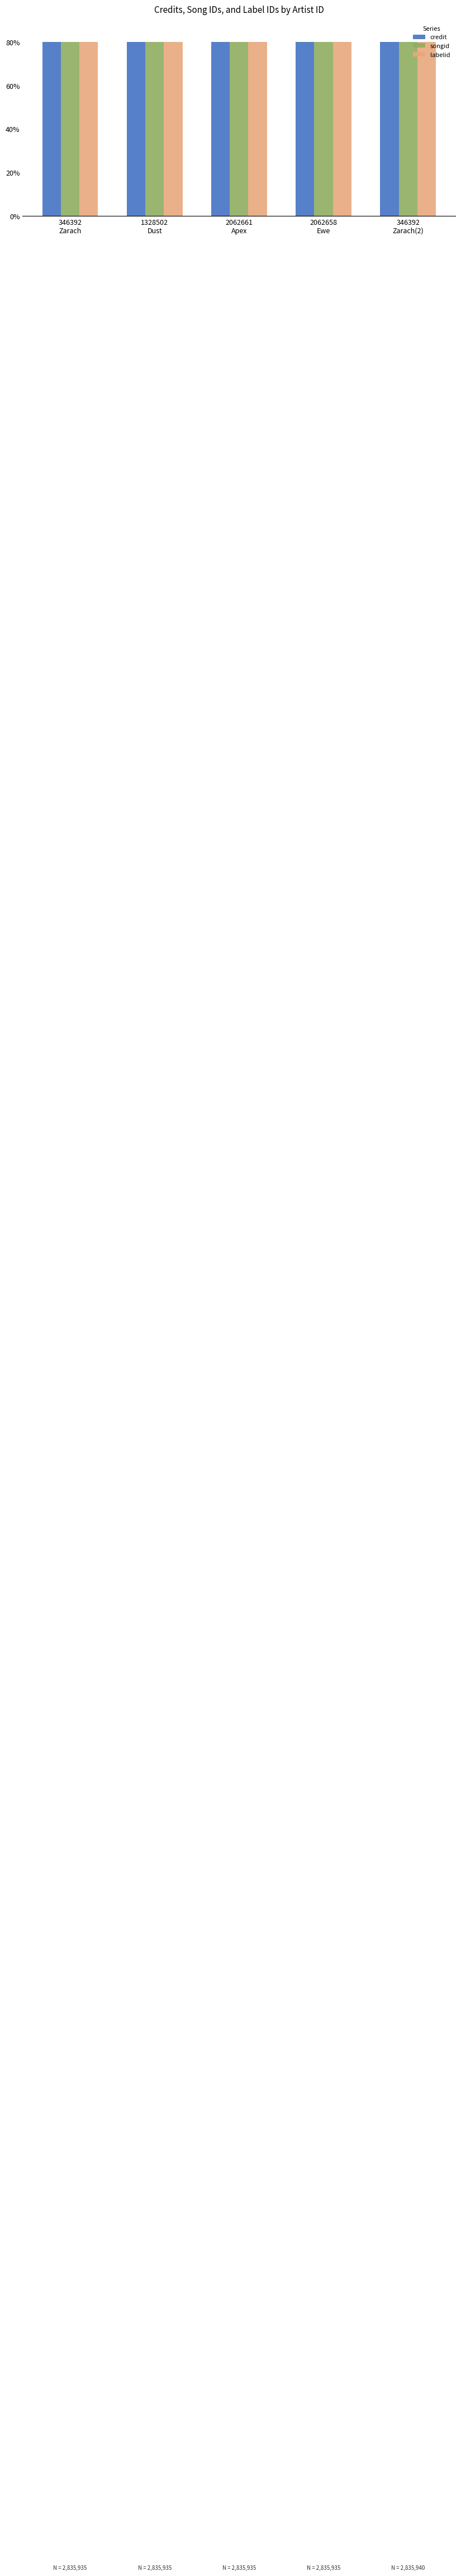

What is the minimum value for labelid?

80.0